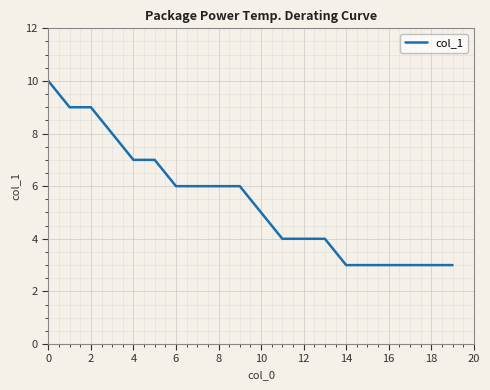

What is the minimum value shown in the chart?

3